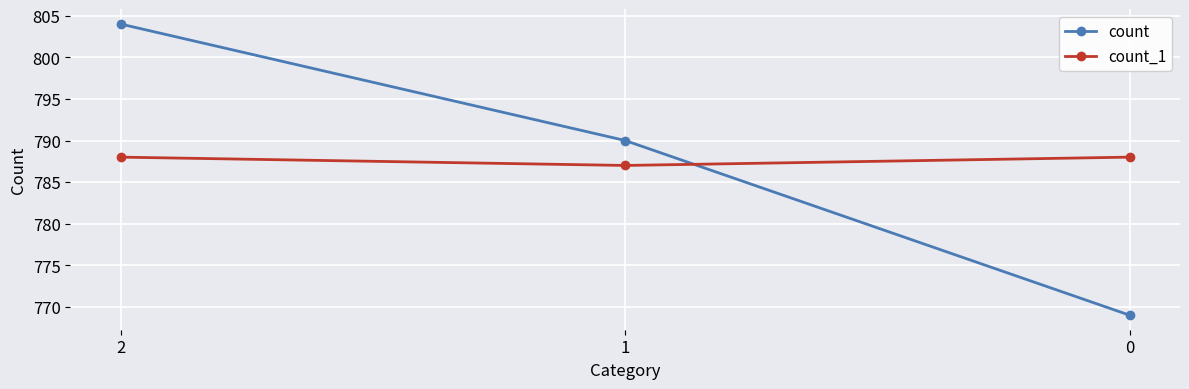

What is the greatest value displayed?

804